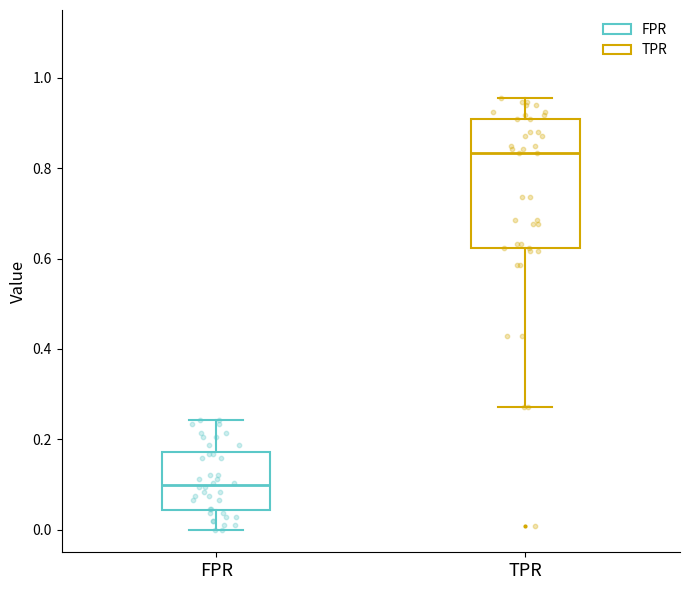

Where does the upper whisker of the box for FPR end on the y-axis? The values are not printed on the chart, so give them approximately, as read against the axis.

0.24